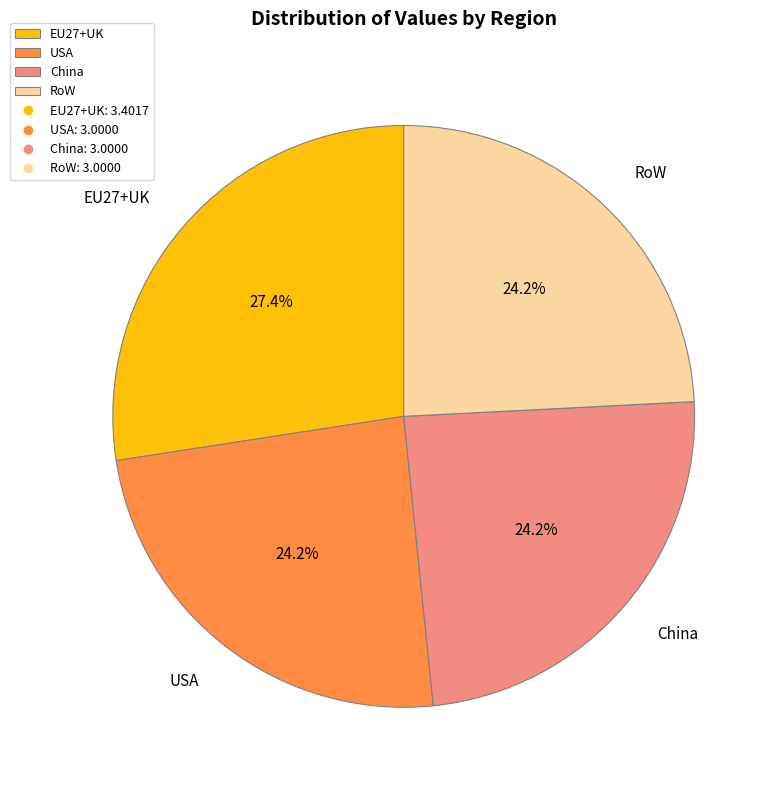

How many slices are in this pie chart?

4